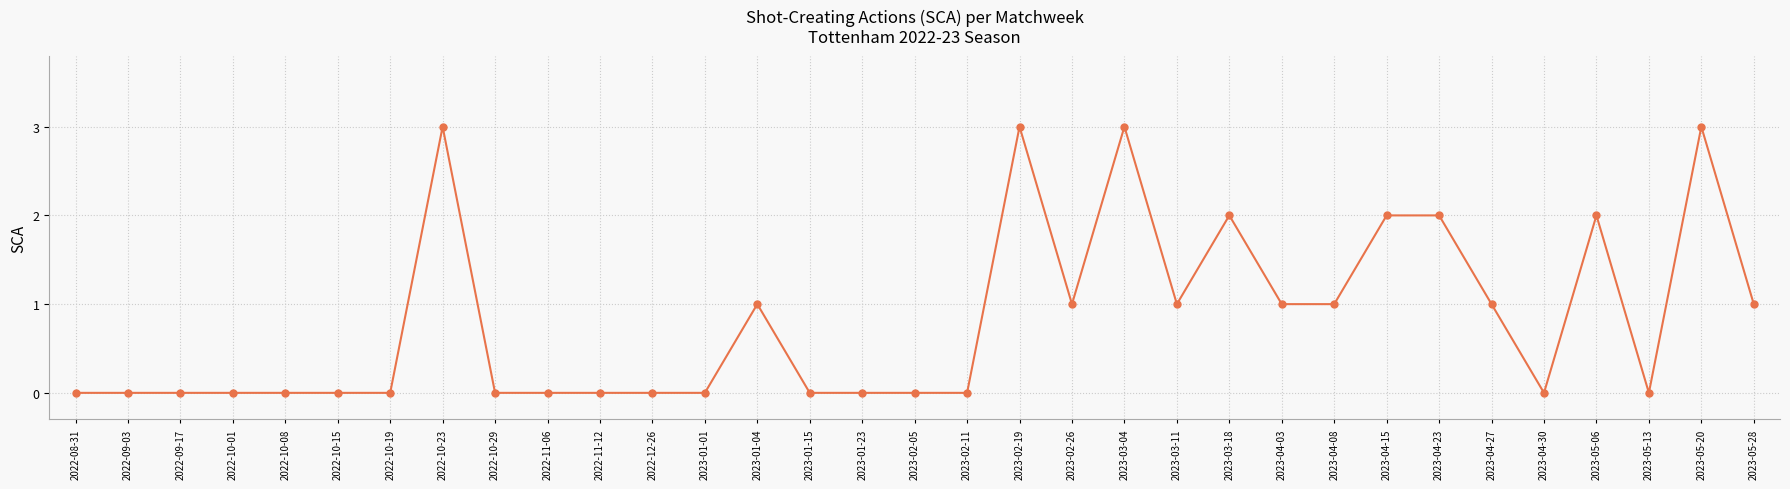

How many series are shown in this chart?

1